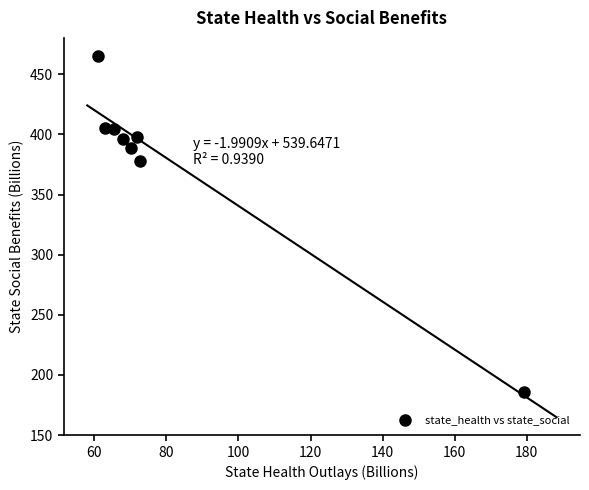

What Y value in the scatter plot is closest to 325?

377.6